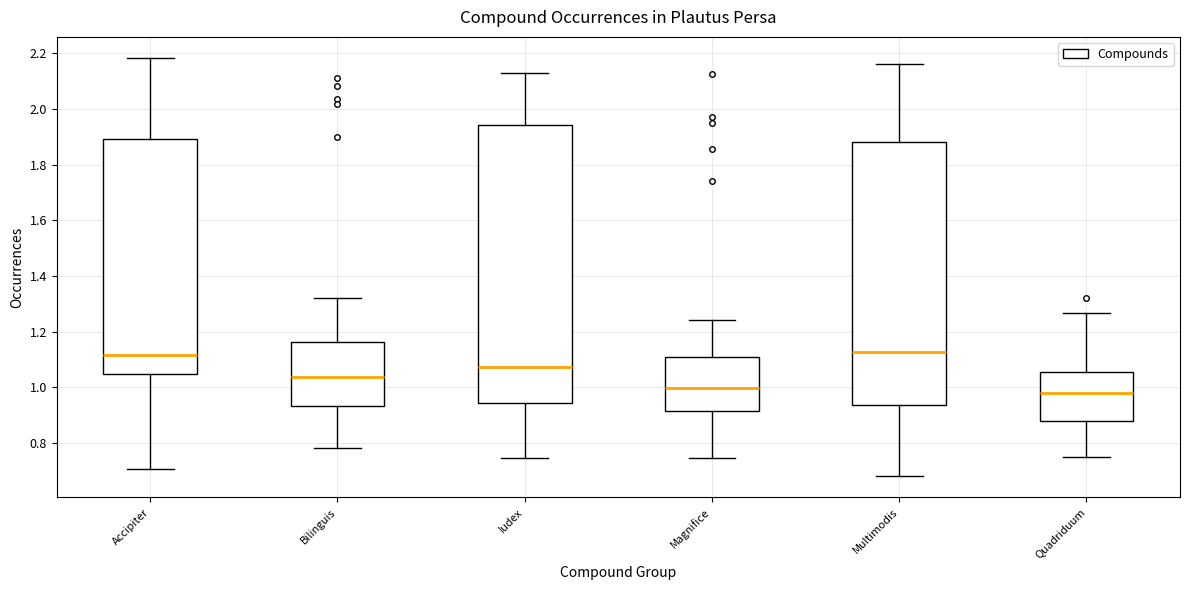

Where does the upper whisker of the box for Accipiter end on the y-axis? The values are not printed on the chart, so give them approximately, as read against the axis.

2.18